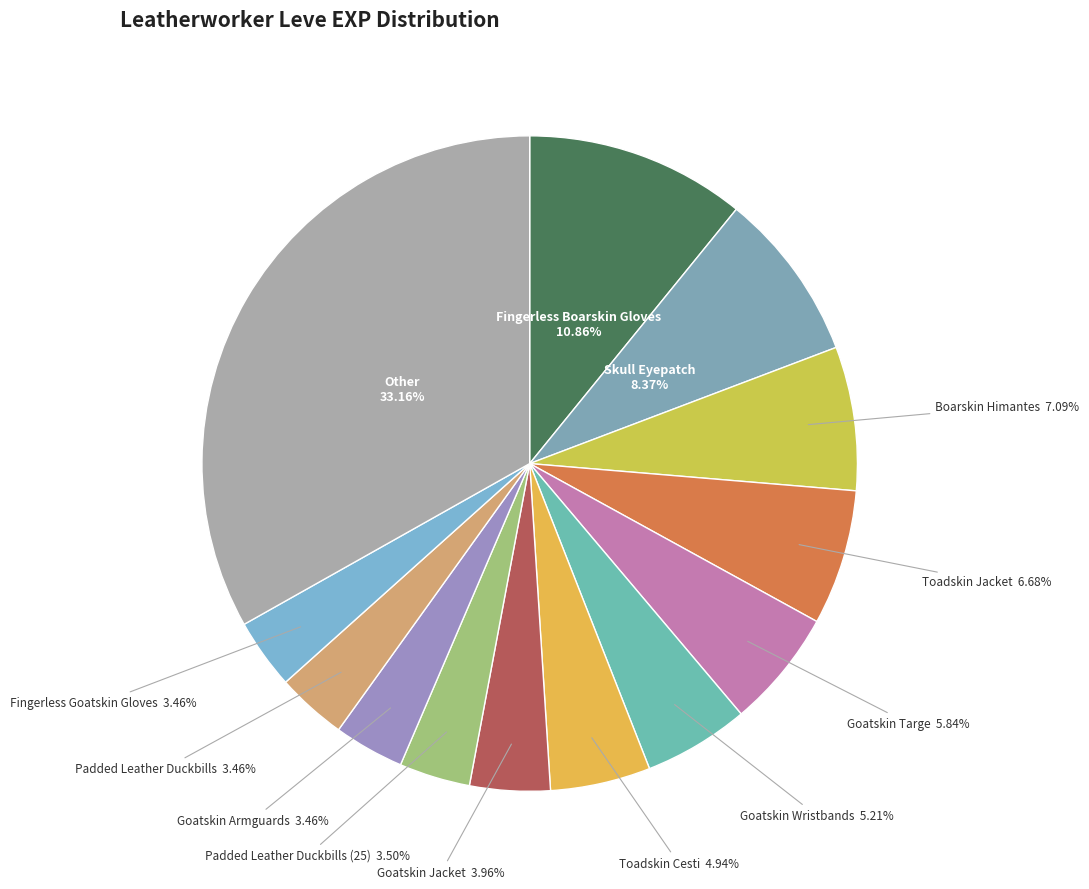

How many slices are in this pie chart?

13